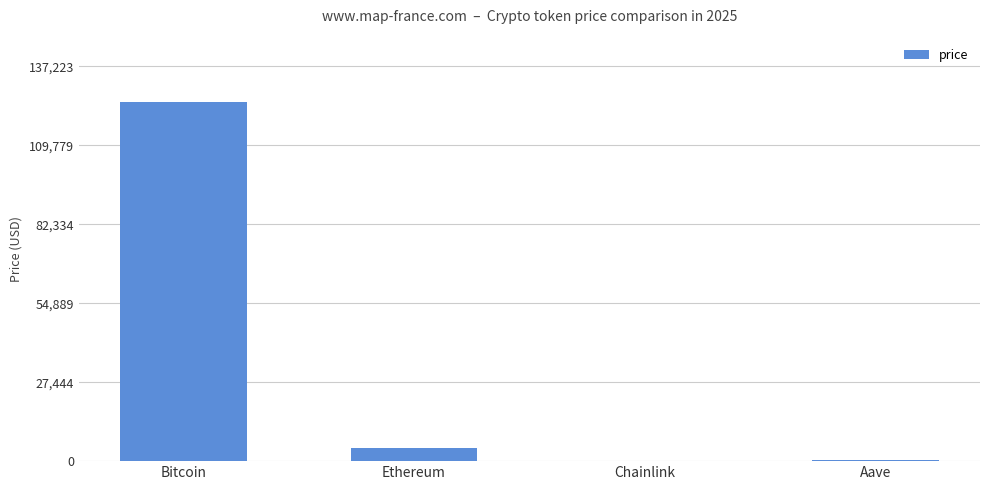

At which label is the value closest to 62385?

Ethereum